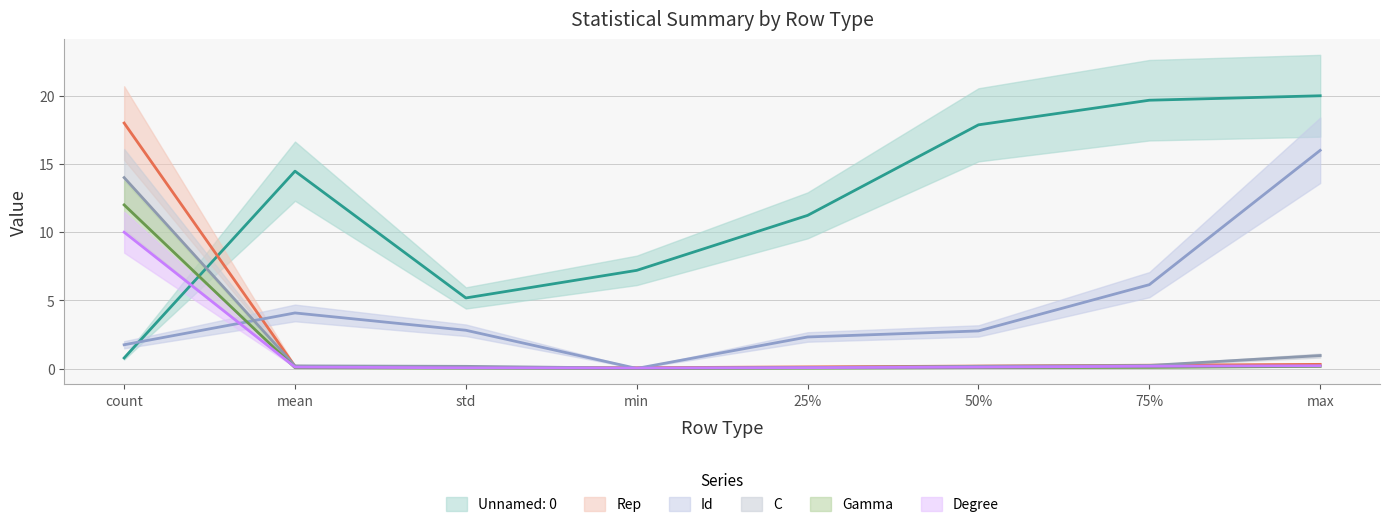

What is the difference between the C values at 75% and max?

0.7